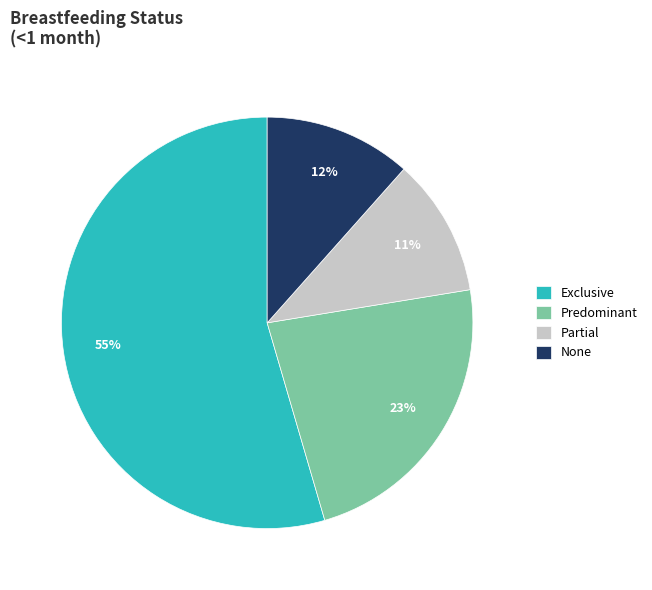

To the nearest percent, what is the difference between the Partial and None slice percentages?

1%